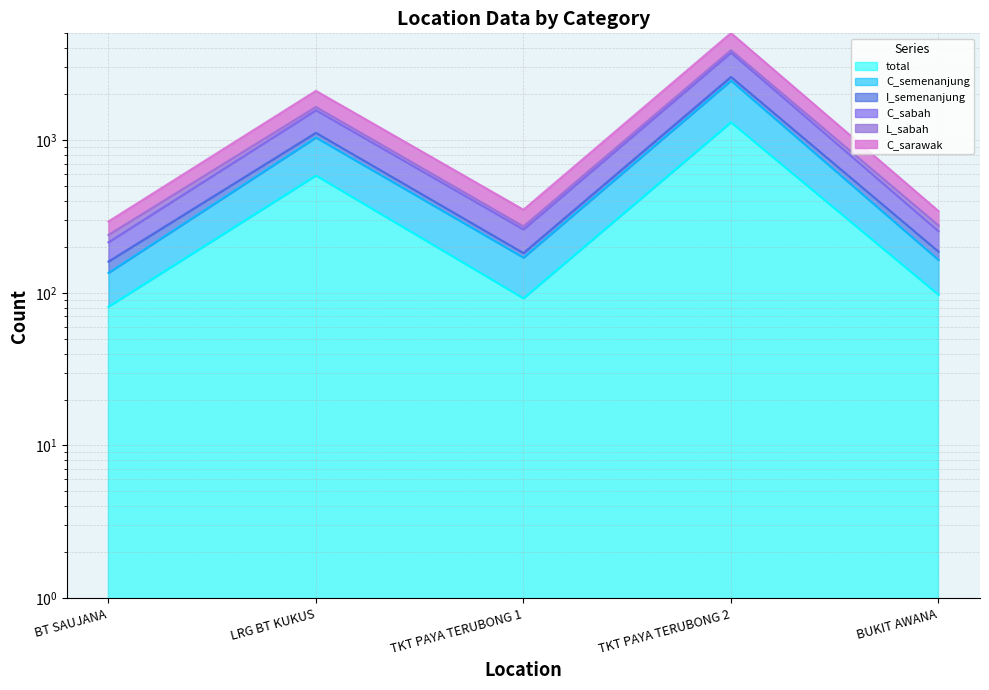

Where is L_sabah nearest to the value 2059?

LRG BT KUKUS